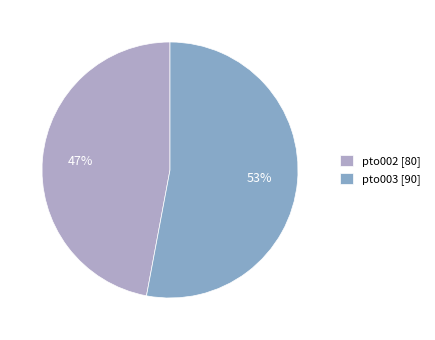

The pto003 slice represents 53% of the pie. True or false?

True